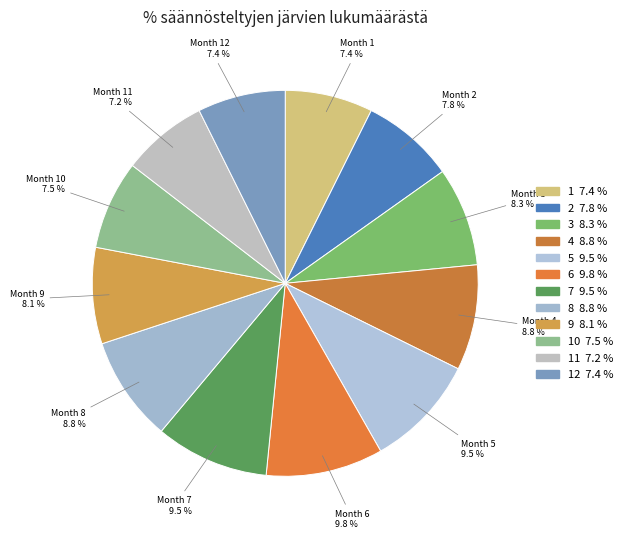

To the nearest percent, what is the average slice percentage?

8%